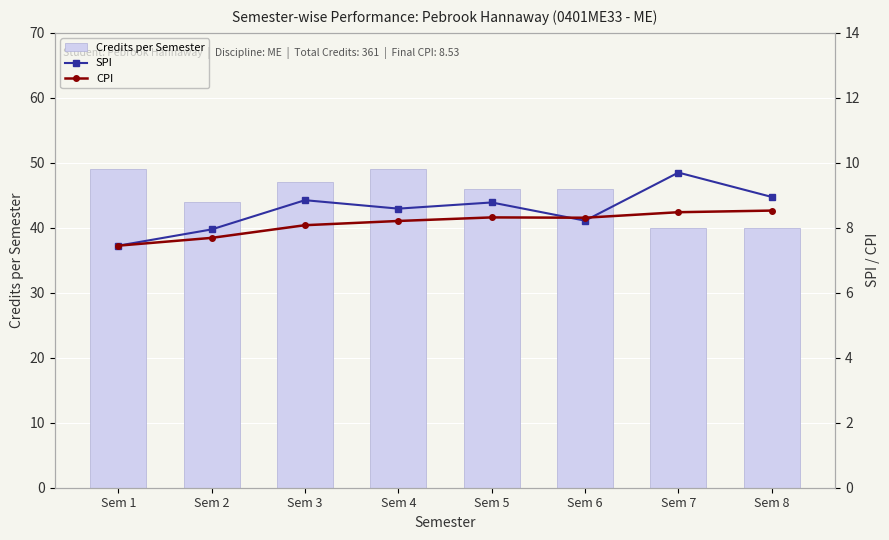

True or false: SPI has a value of 8.9 at Sem 8.

True